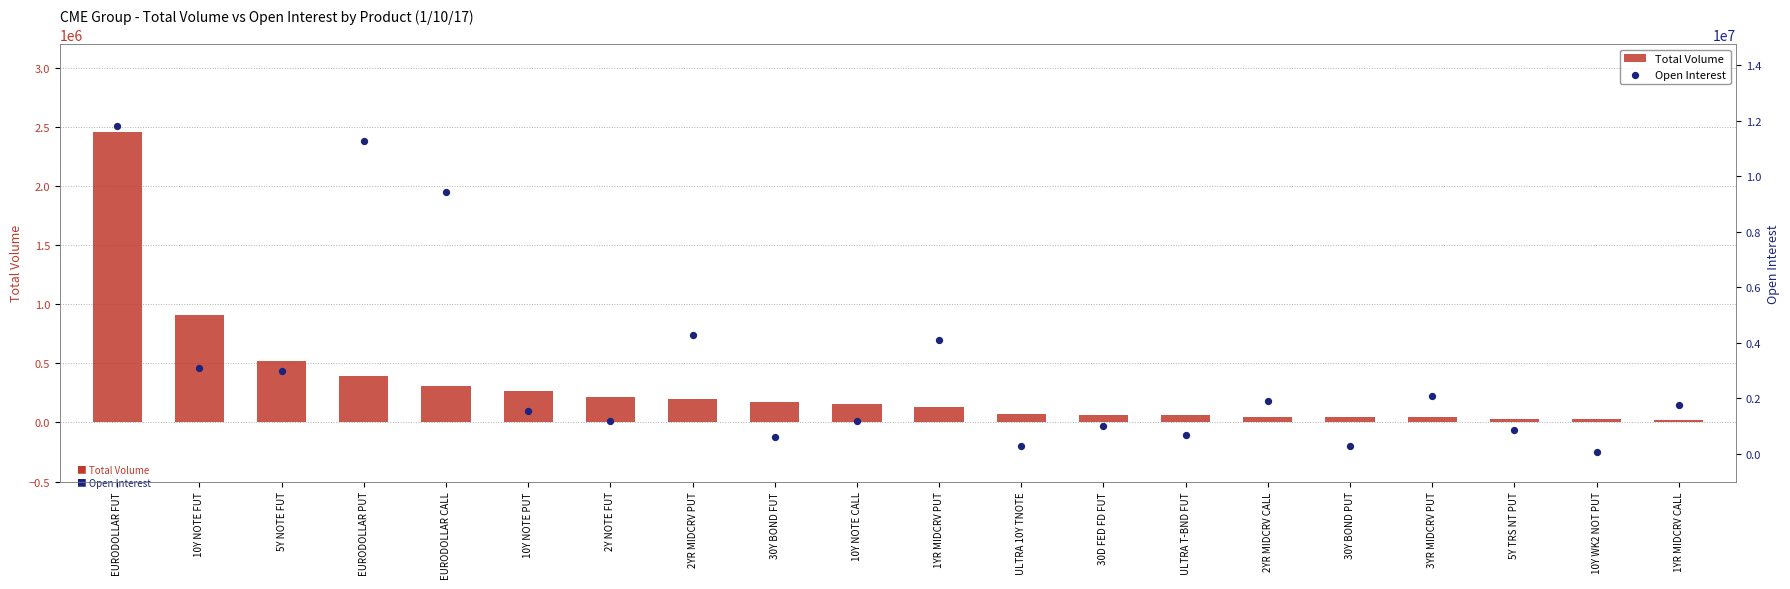

Which series has the widest spread of Y values?

Open Interest